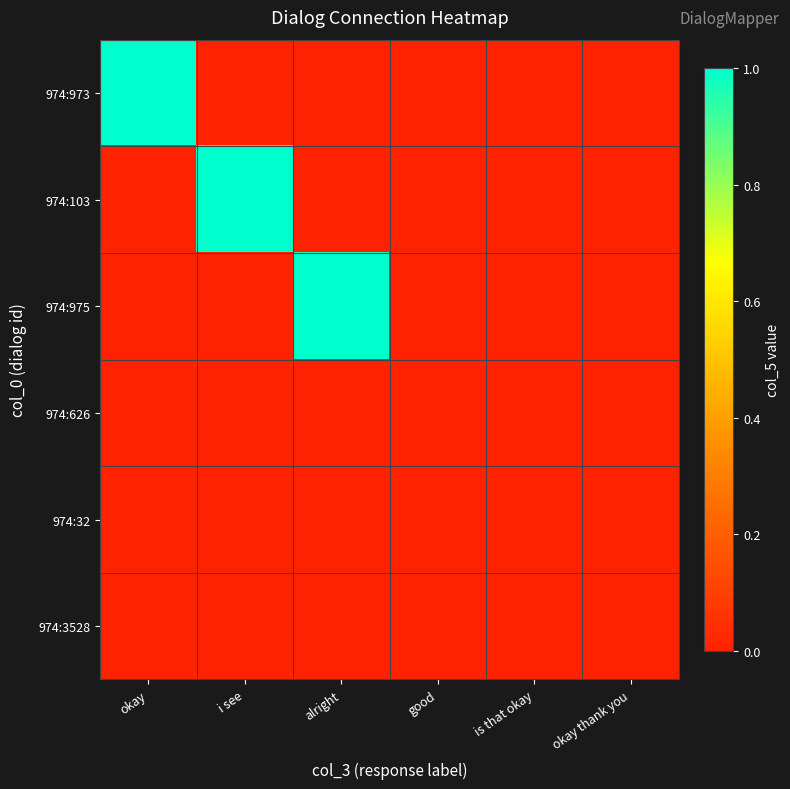

At which category does the chart reach its peak across all series?

okay